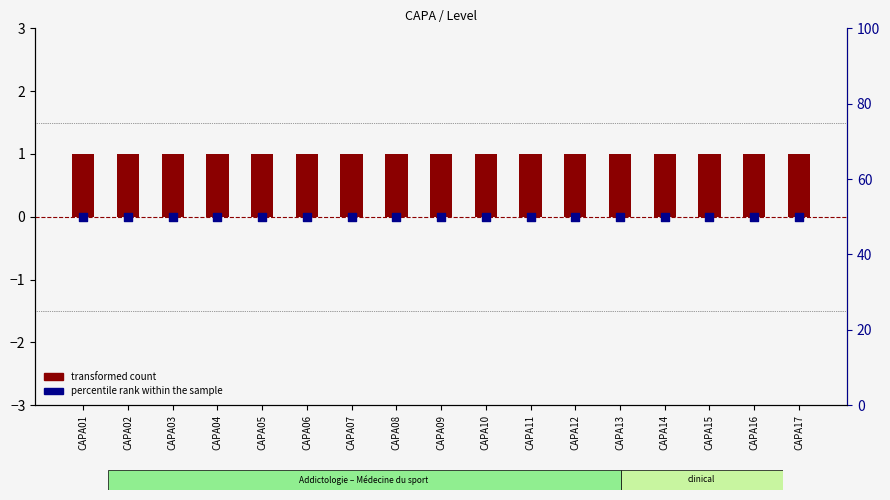

Which series reaches the minimum Y coordinate?

transformed count